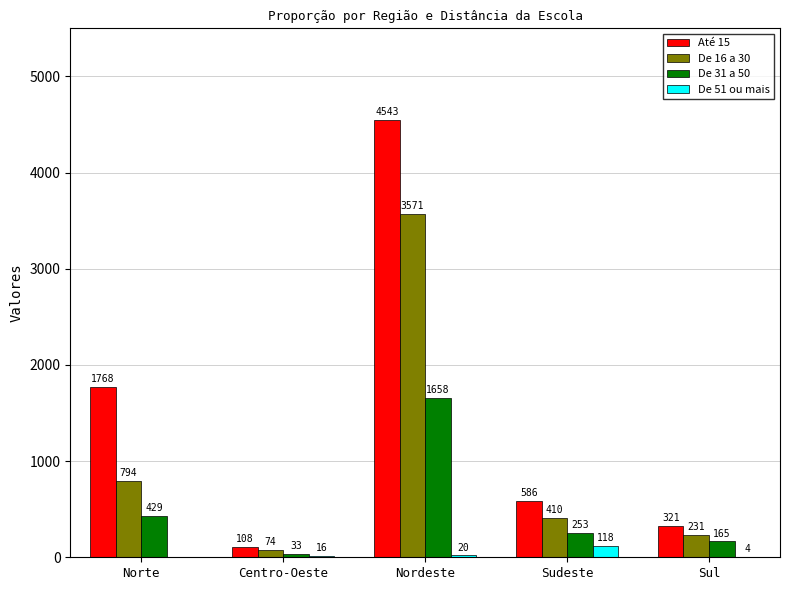

What is the spread (max minus min) of values at Sul?

317.5